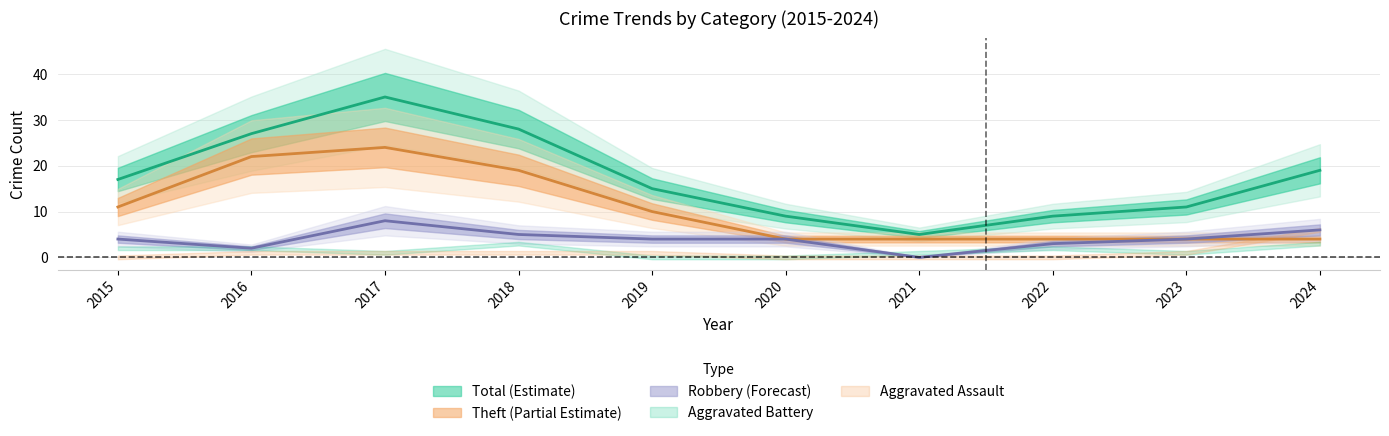

At 2022, list the series in order from smallest to largest.

Robbery, Theft, Total